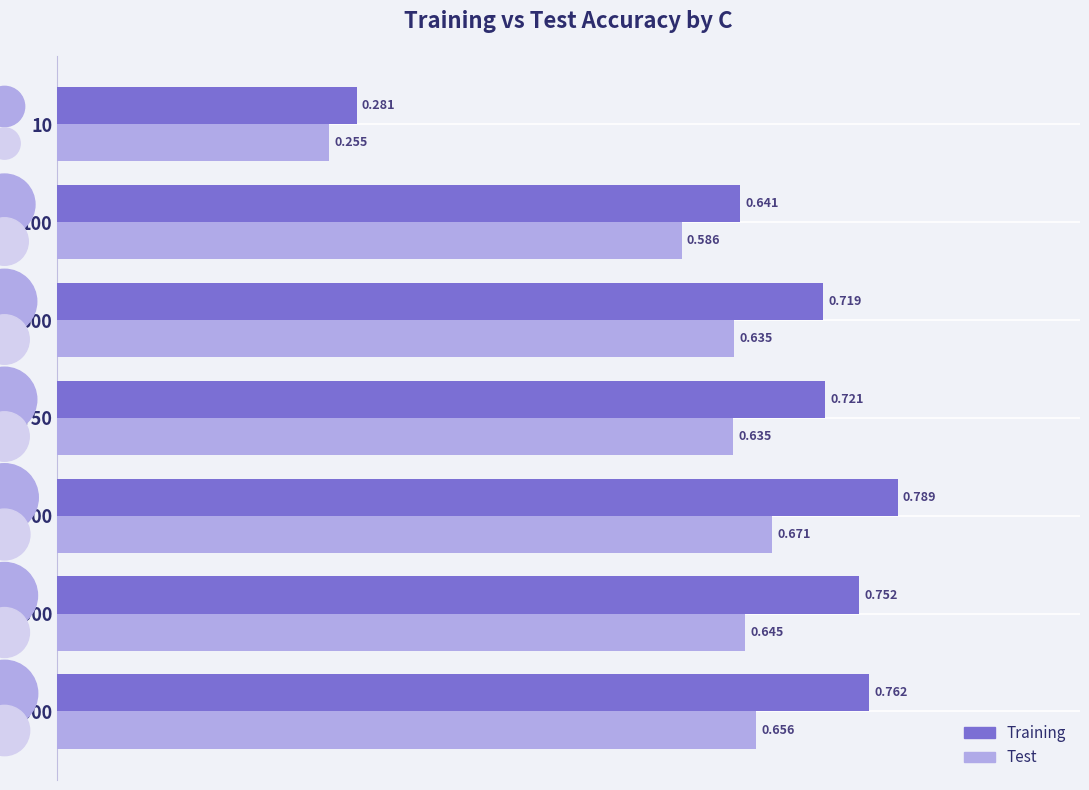

Which series contains the lowest Y value?

Test